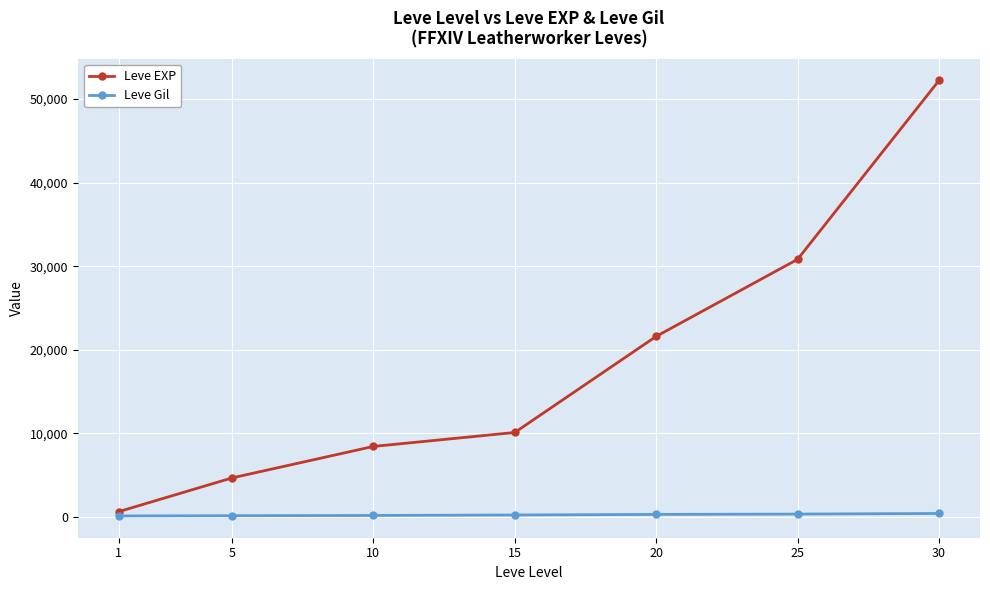

How many values in the Leve EXP series are below 10100?

3